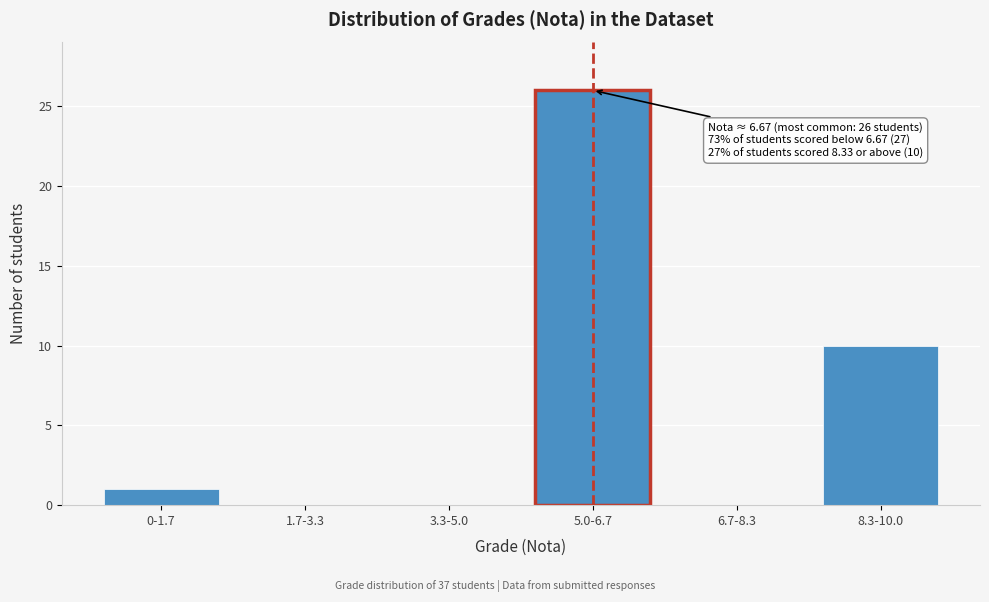

Reading right to left, list all the values displayed in this chart.

8.3-10.0=10	6.7-8.3=0	5.0-6.7=26	3.3-5.0=0	1.7-3.3=0	0-1.7=1